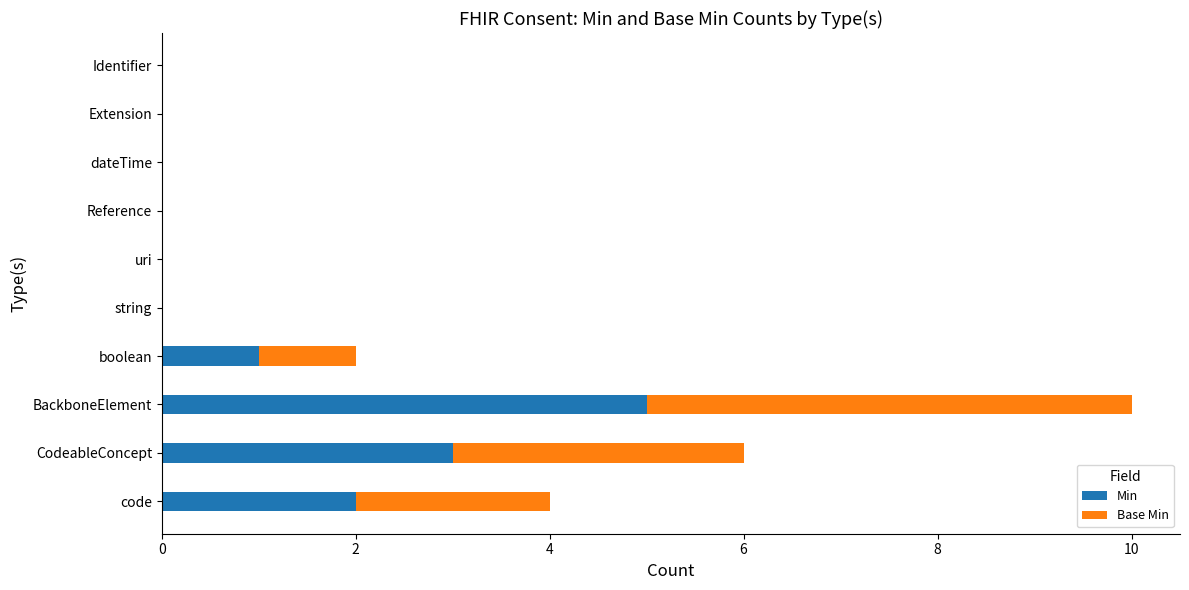

True or false: Min has a value of -3 at Reference.

False